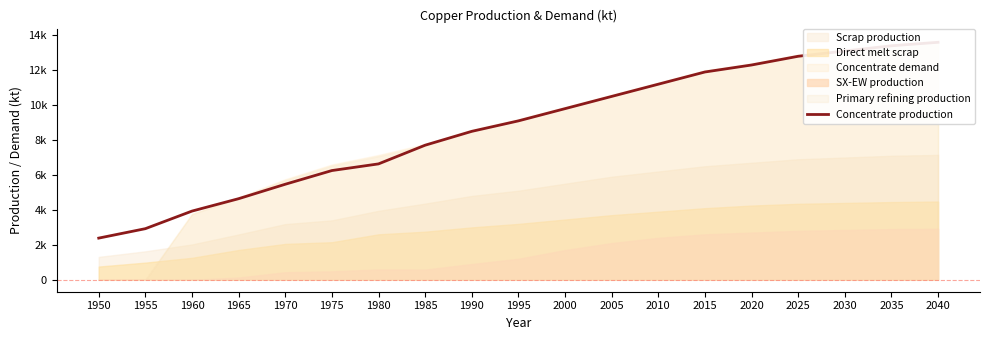

Count the number of categories in the chart.

19